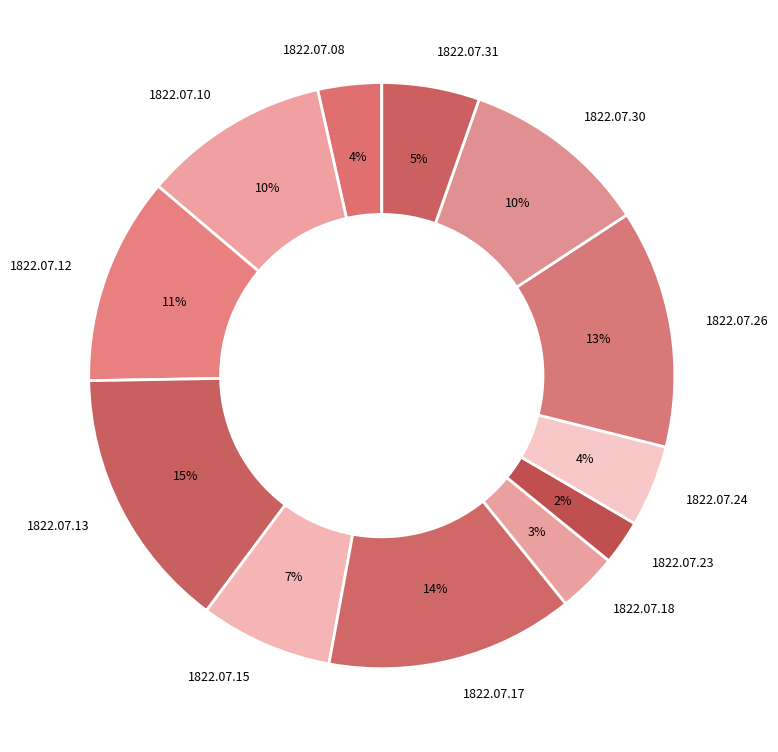

Is it true that 1822.07.17 is 14% of the pie?

True